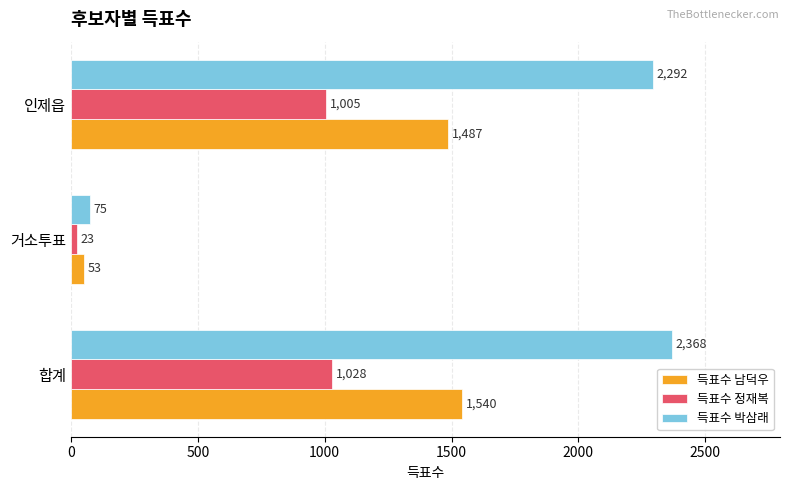

Is it true that 득표수 박삼래 equals 75 at 거소투표?

True